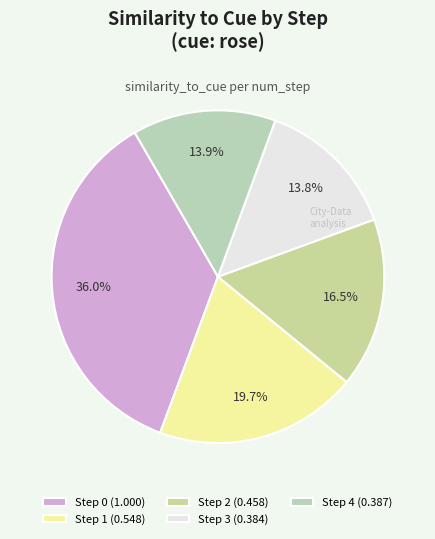

How many segments does this pie chart have?

5